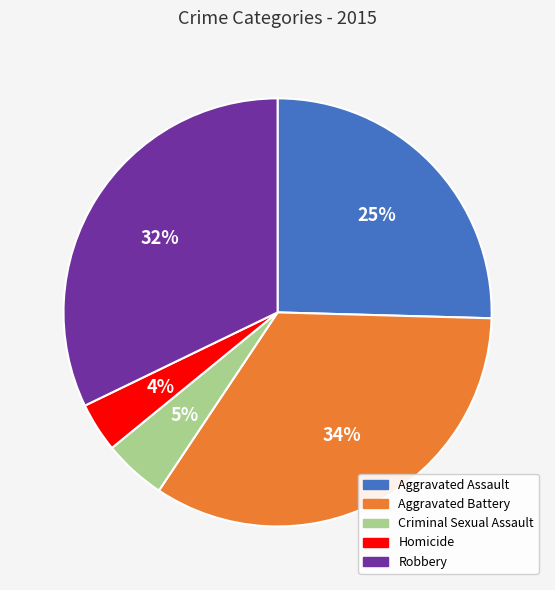

Which has a higher value, Aggravated Battery or Aggravated Assault?

Aggravated Battery